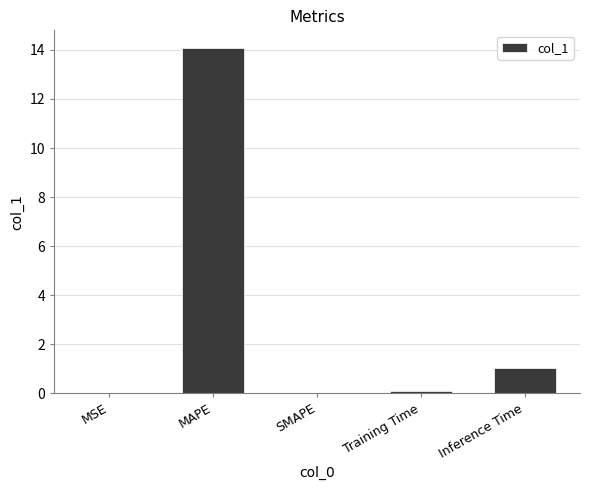

Which category has the highest value across all series?

MAPE